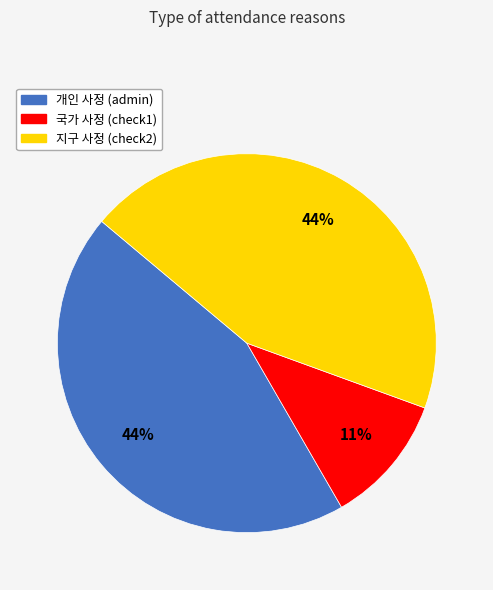

How many slices are in this pie chart?

3